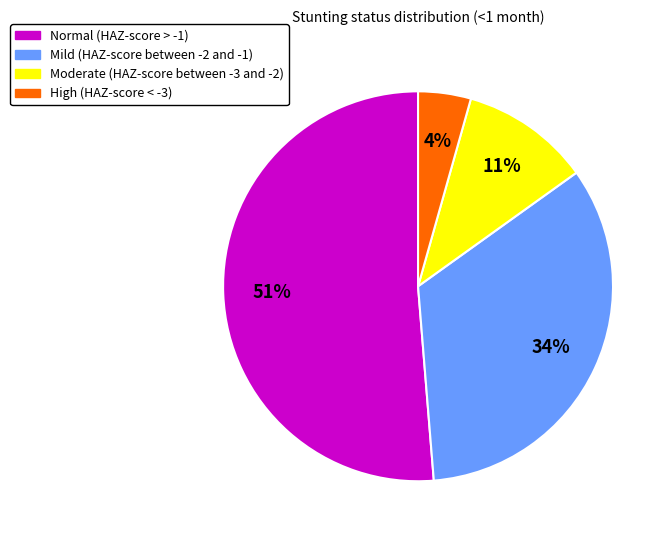

Between Mild (HAZ-score between -2 and -1) and Moderate (HAZ-score between -3 and -2), which is larger?

Mild (HAZ-score between -2 and -1)